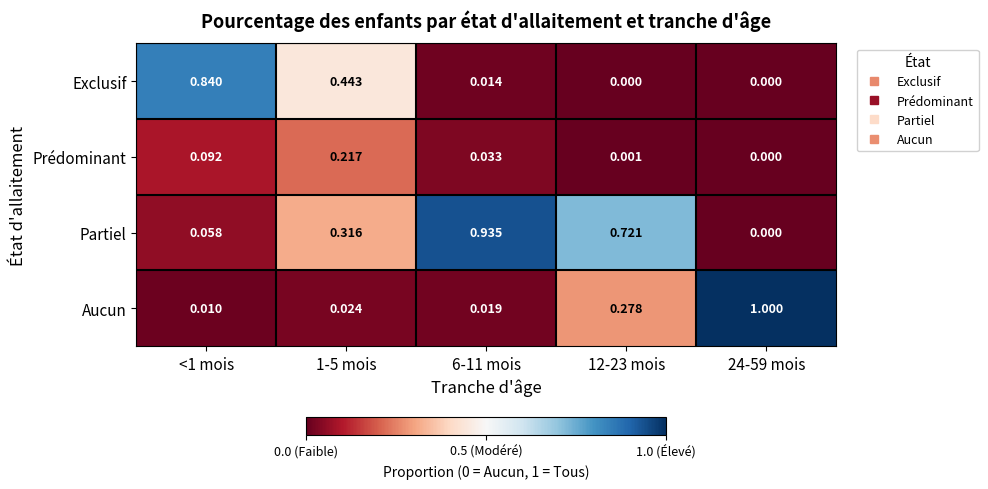

What is the maximum value shown in the chart?

1.0